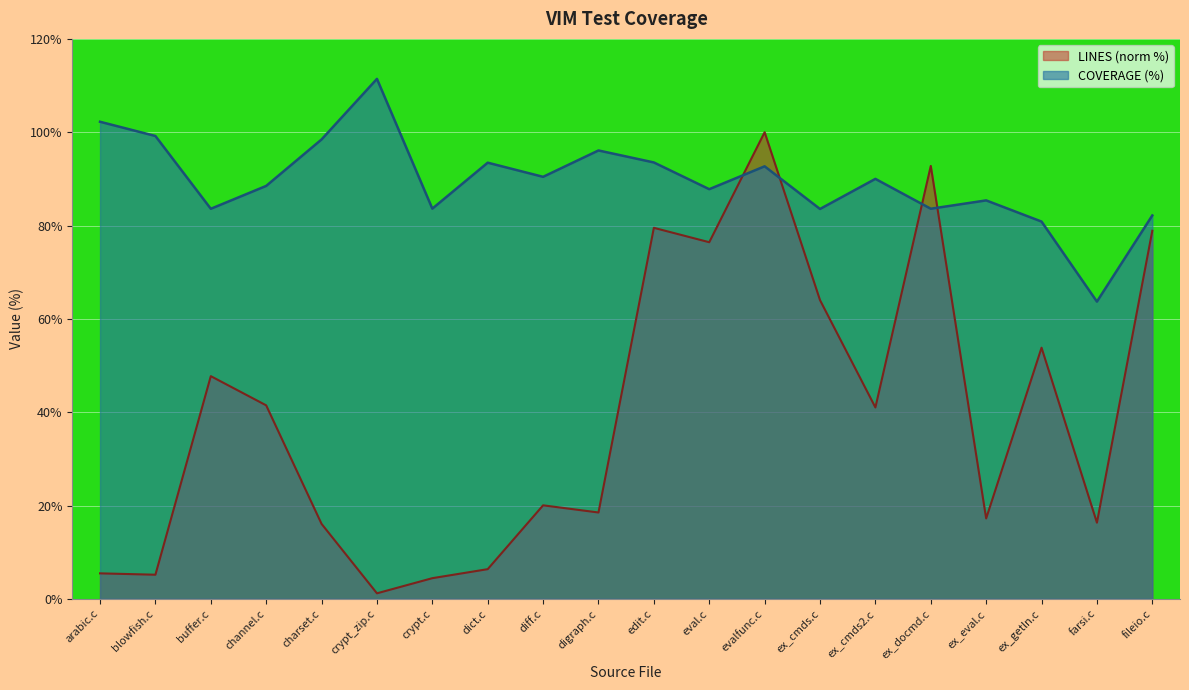

What is the sum of all COVERAGE values?

1790.3